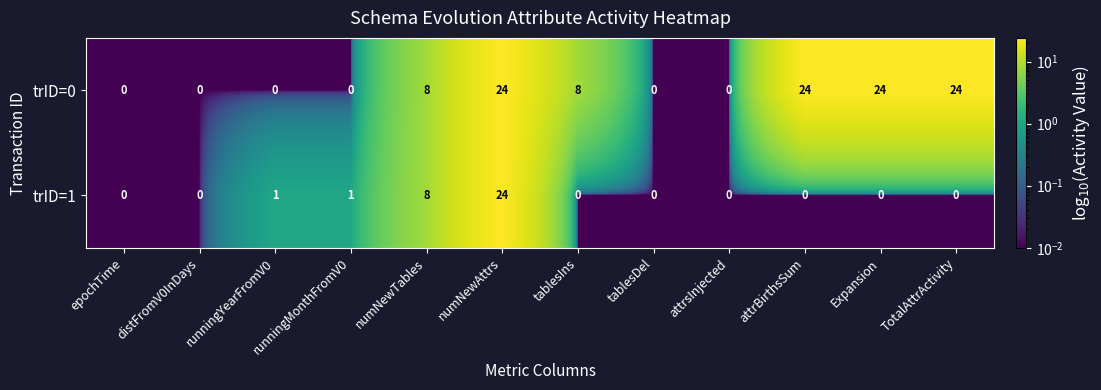

Which series changed the most between epochTime and TotalAttrActivity?

trID=0